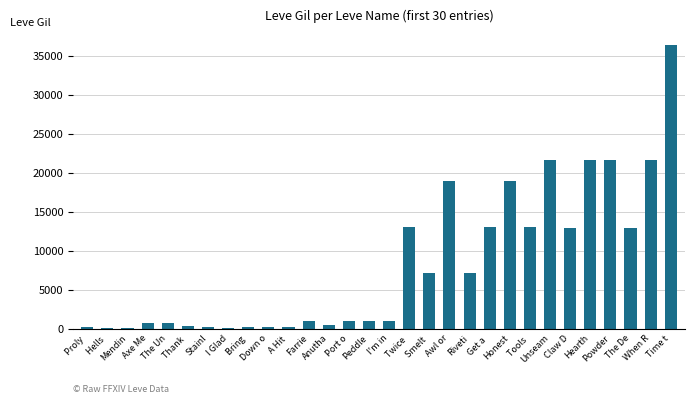

What is the maximum value shown in the chart?

36390